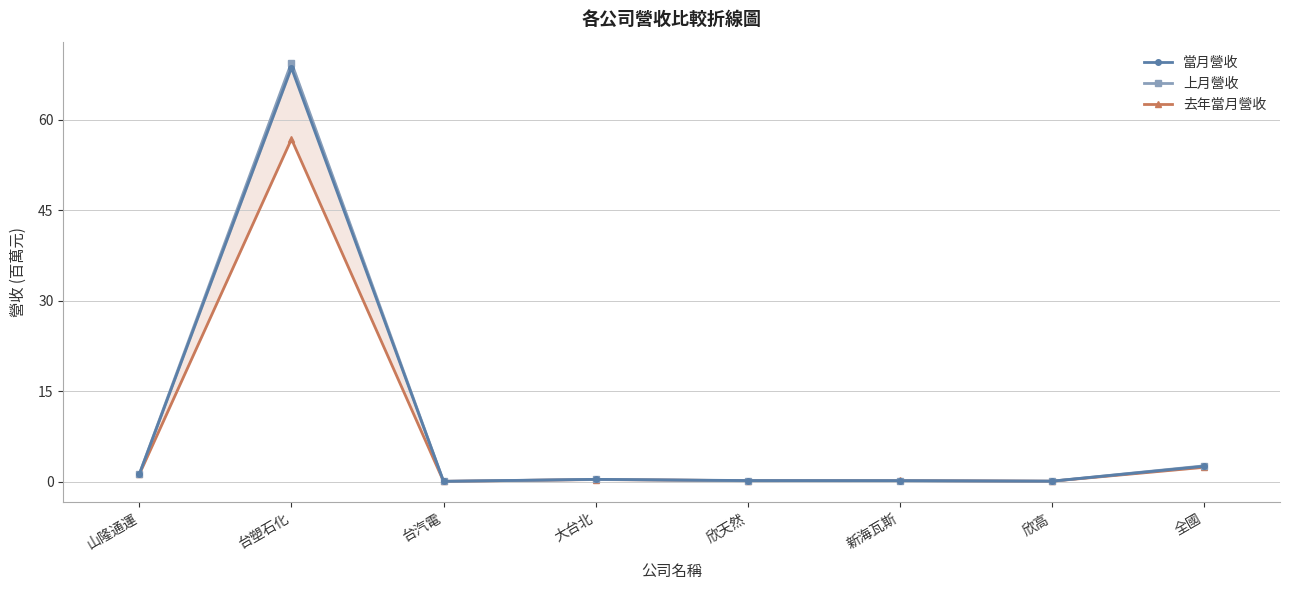

After their last crossing, which series has the higher values: 去年當月營收 or 當月營收?

當月營收